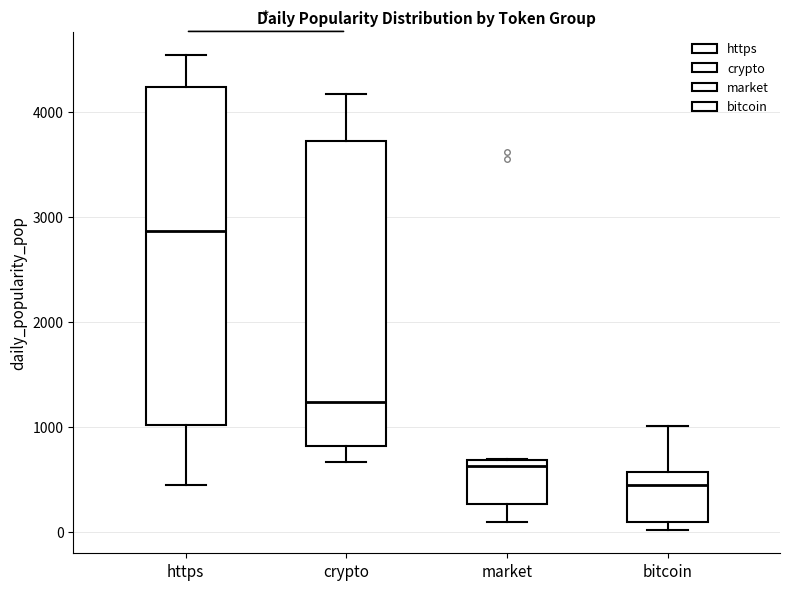

Which box's median line is the highest?

https